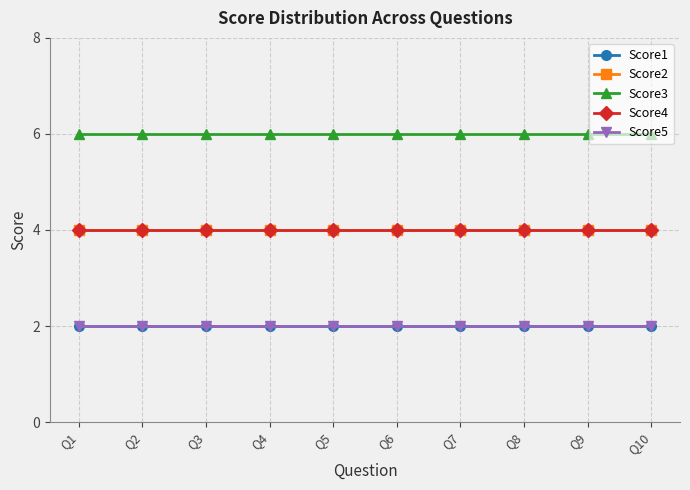

Does the chart have visible grid lines?

Yes